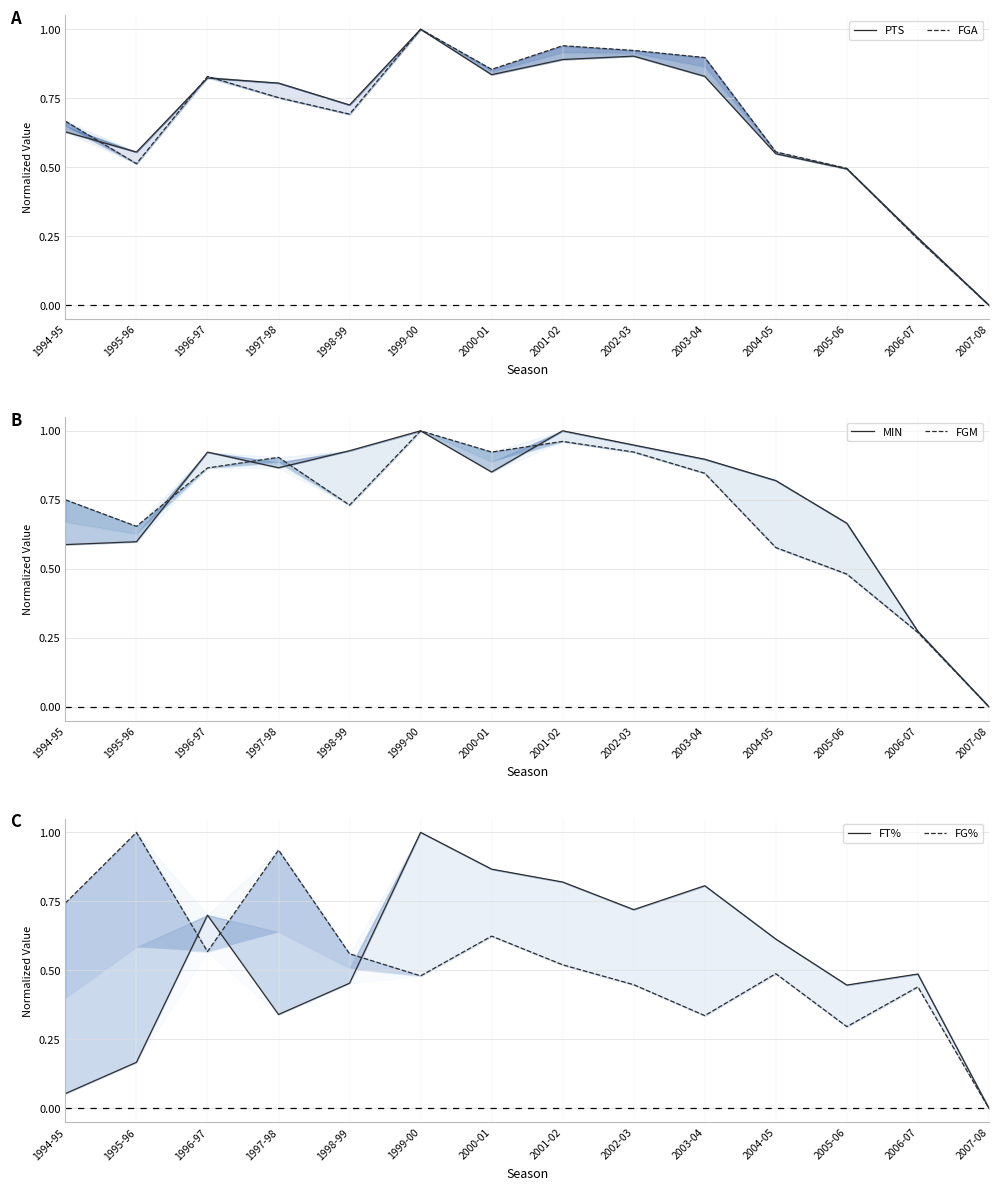

Does the chart display data point markers on the line(s)?

No